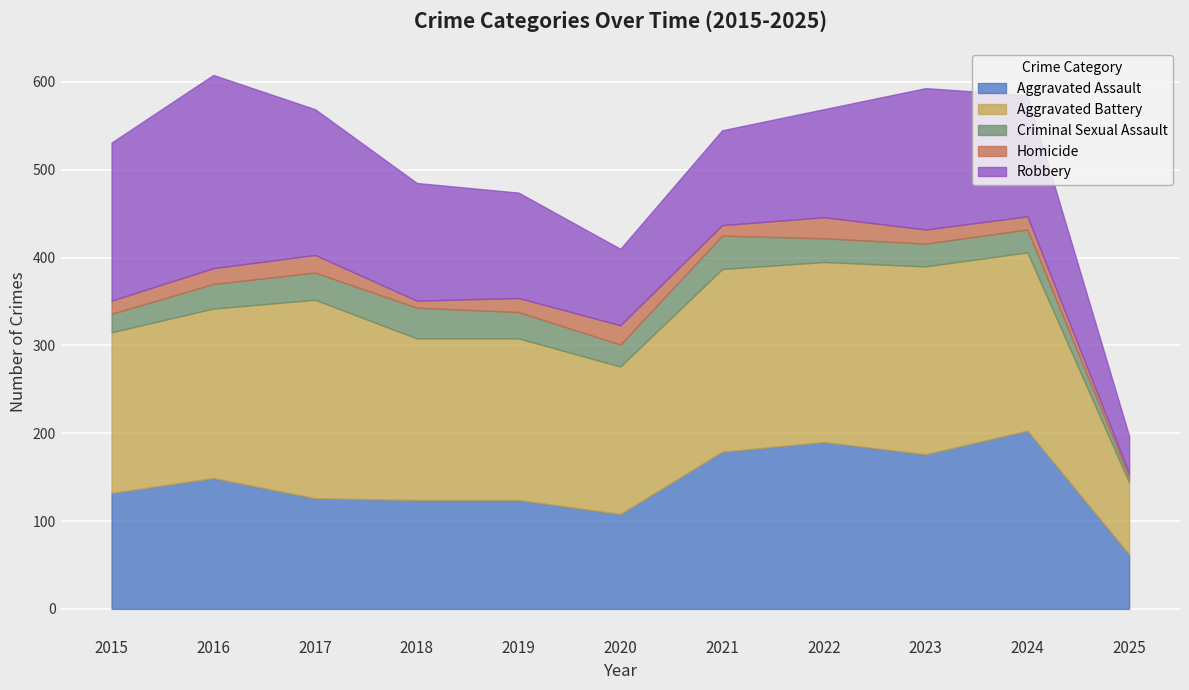

True or false: Criminal Sexual Assault has a value of 17 at 2024.

False